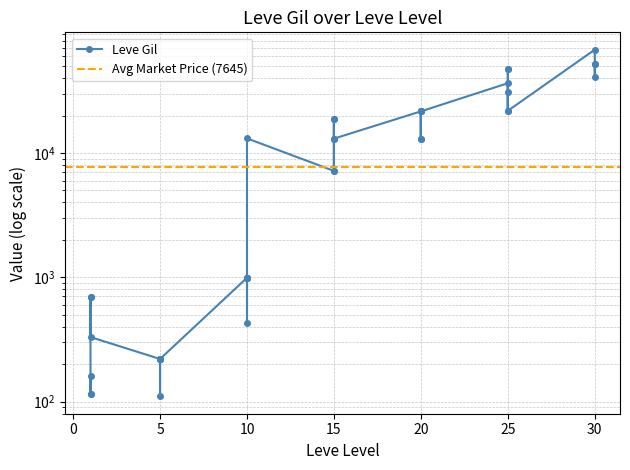

What is the average value?

15736